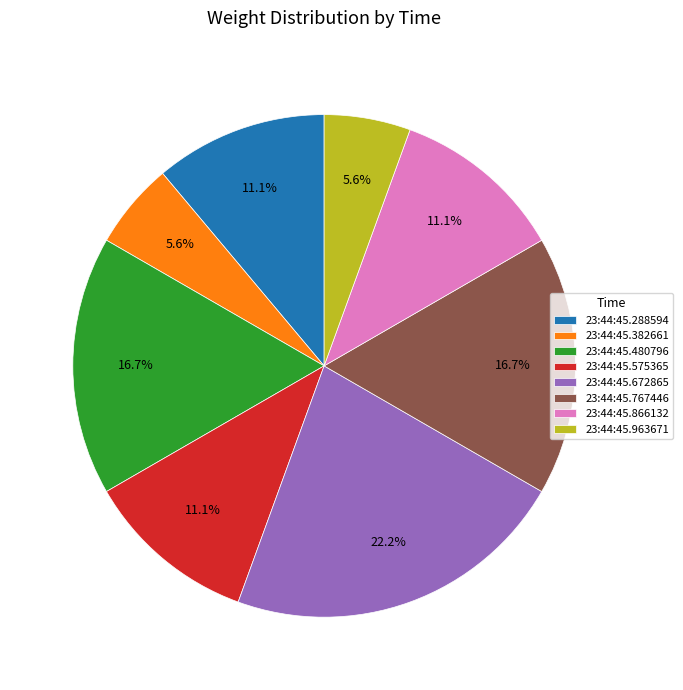

Count the number of slices in the pie.

8